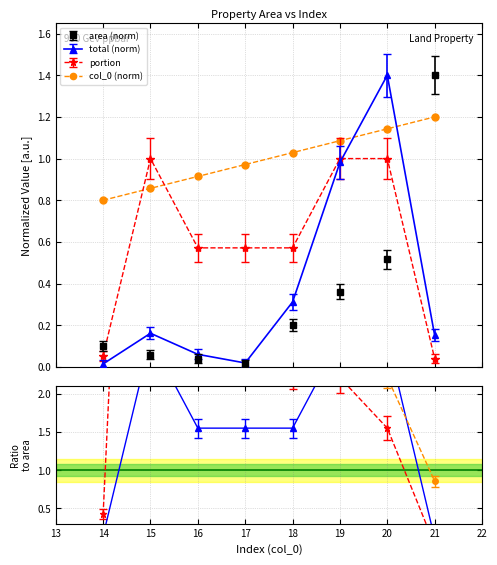

What are all the series names shown in the legend?

area, total, portion, col_0